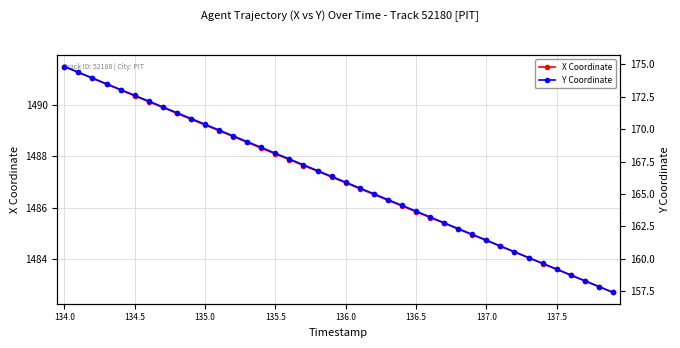

Which series has the largest total across all categories?

X Coordinate